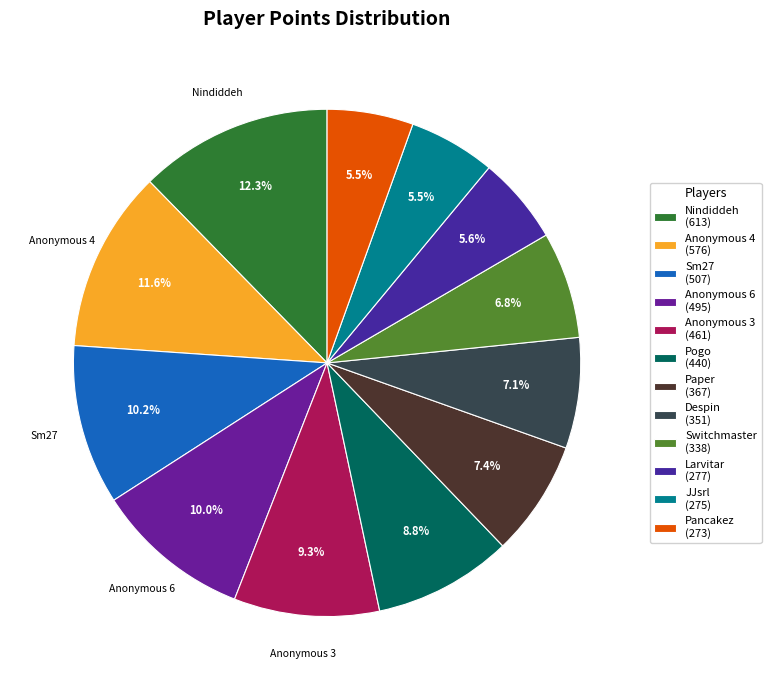

How much of the chart is everything except Despin?

92.9%